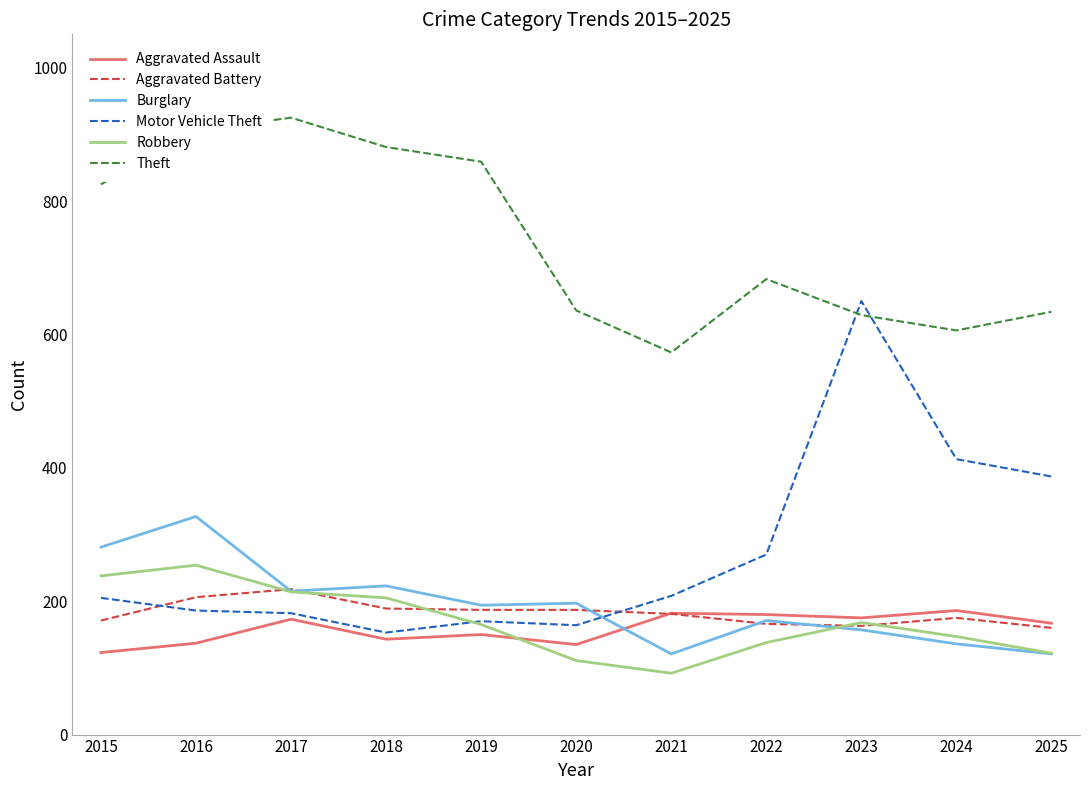

Which series has the widest spread of values?

Motor Vehicle Theft